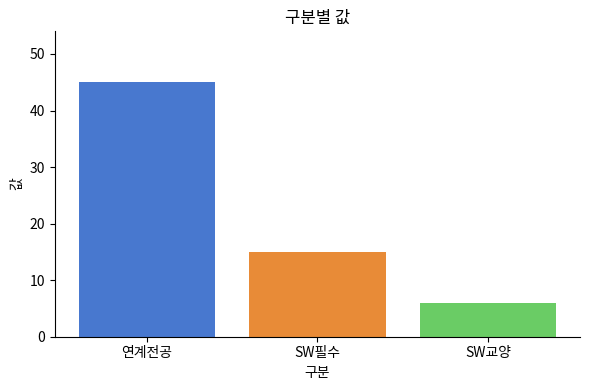

How many values are below 15?

1